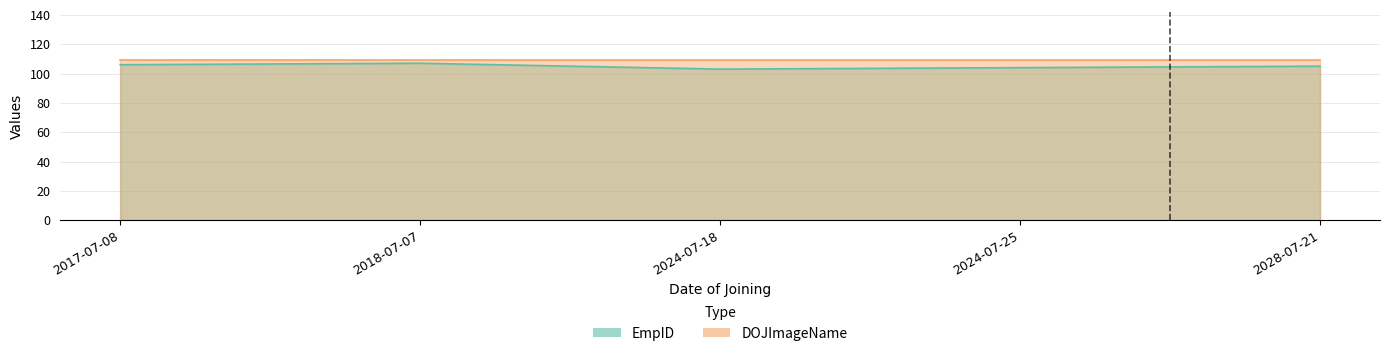

Rank the categories by value from lowest to highest.

2024-07-18, 2024-07-25, 2028-07-21, 2017-07-08, 2018-07-07